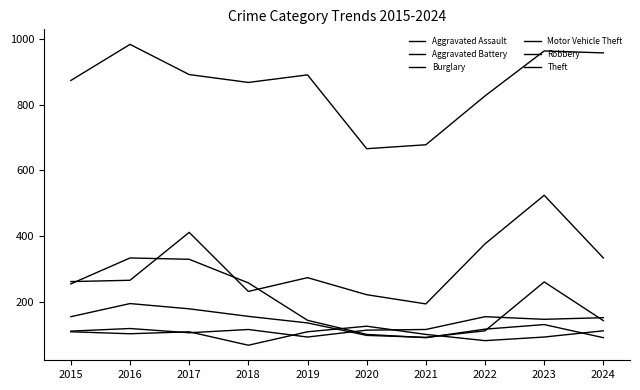

Is this an area chart (filled region under the line)?

No